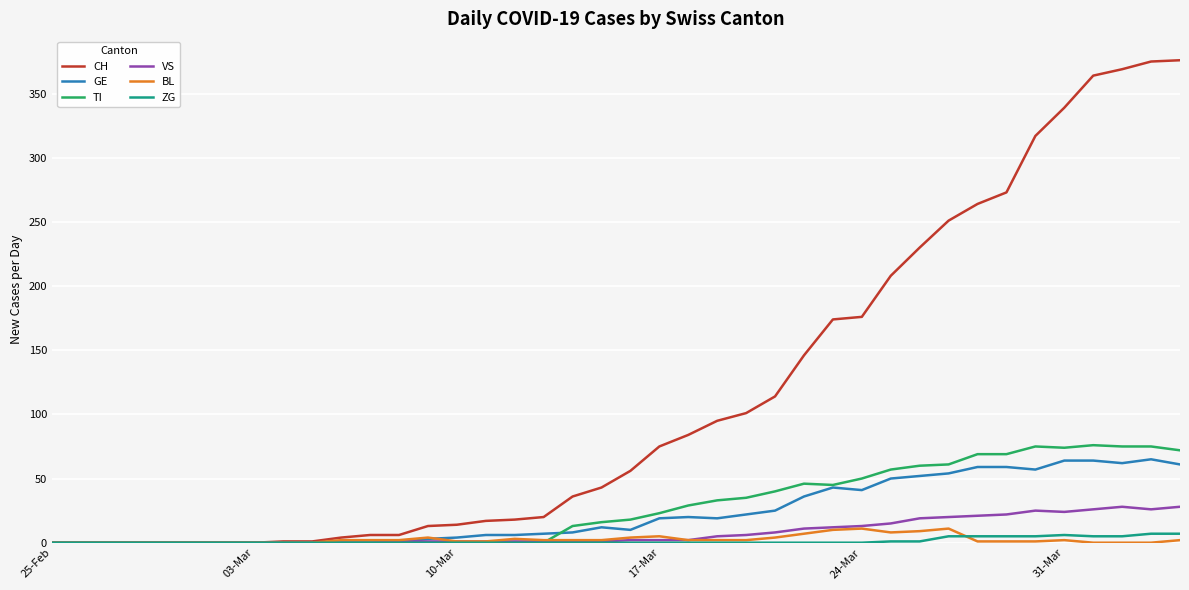

Which series has the largest total across all categories?

CH